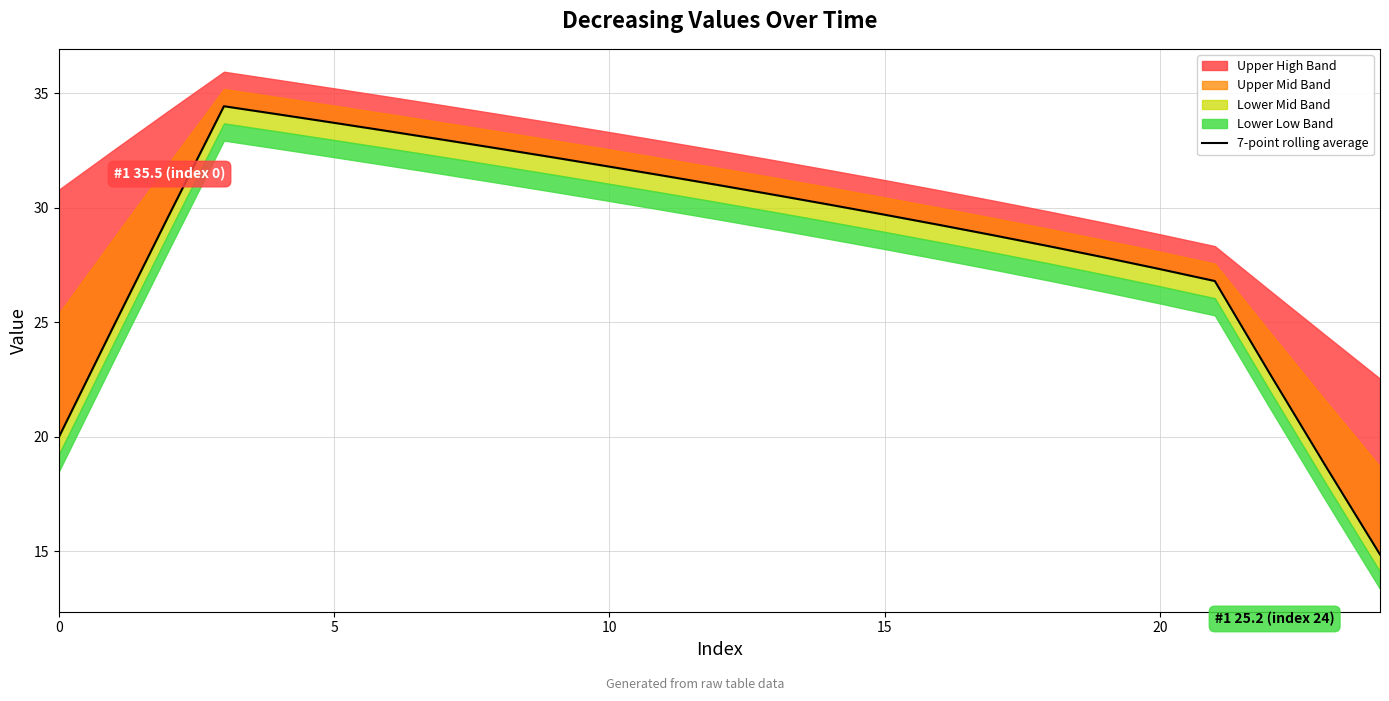

Which has a higher value, 10 or 25?

25